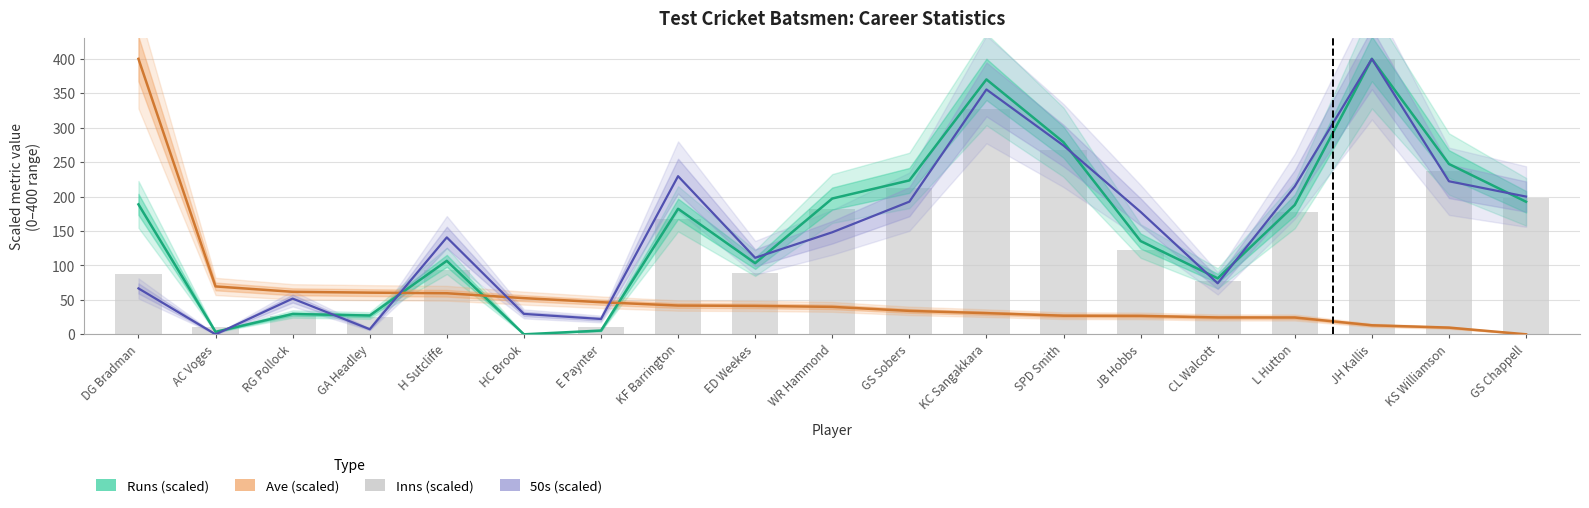

What is the spread (max minus min) of values at H Sutcliffe?

81.1